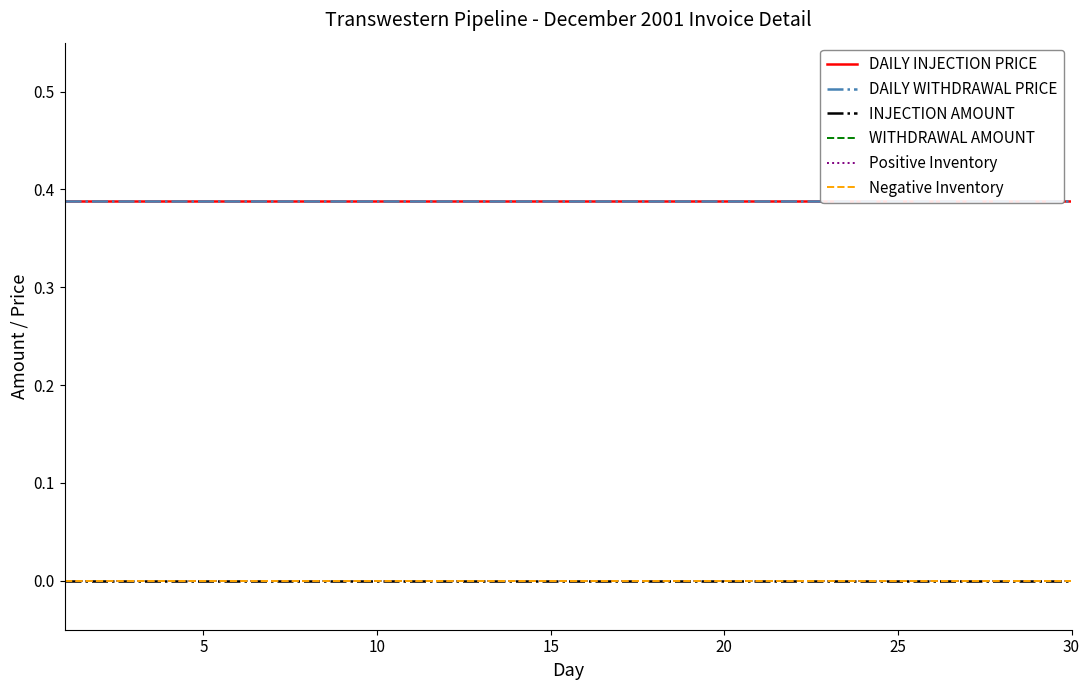

What is the total value across all series at 18?

0.8